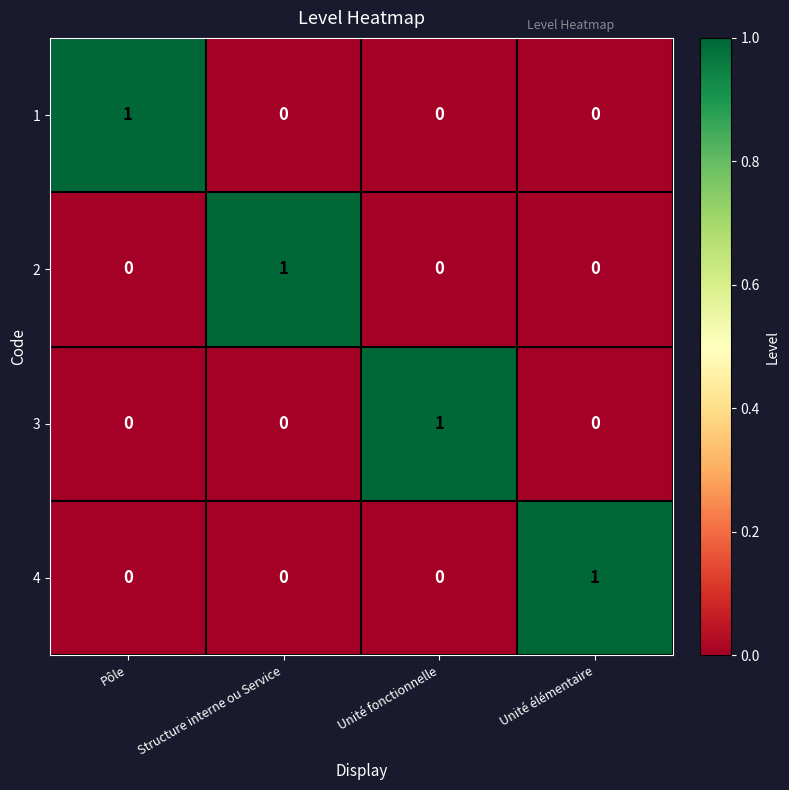

What is the spread (max minus min) of values at Unité élémentaire?

1